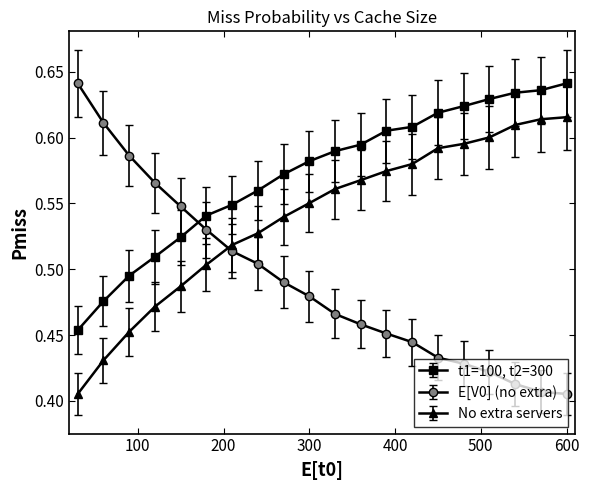

True or false: t1=100, t2=300 and No extra servers cross at least once.

False